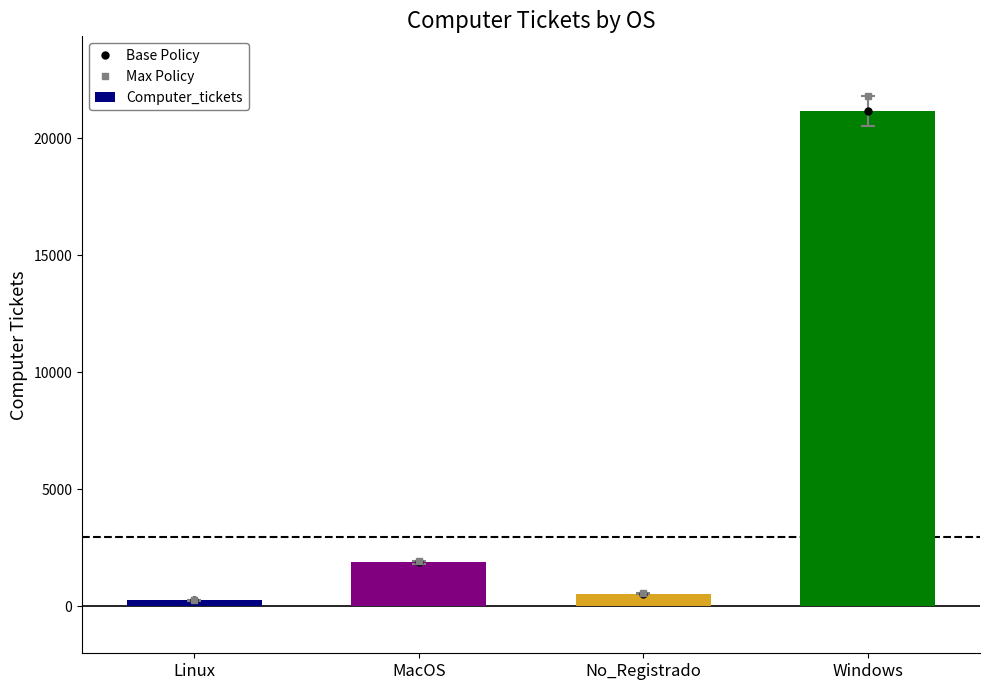

Reading left to right, extract all data points from this chart.

Base Policy: Linux=254.0	MacOS=1880.0	No_Registrado=541.0	Windows=21169.0
Max Policy: Linux=261.6	MacOS=1936.4	No_Registrado=557.2	Windows=21804.1
Computer_tickets: Linux=254.0	MacOS=1880.0	No_Registrado=541.0	Windows=21169.0